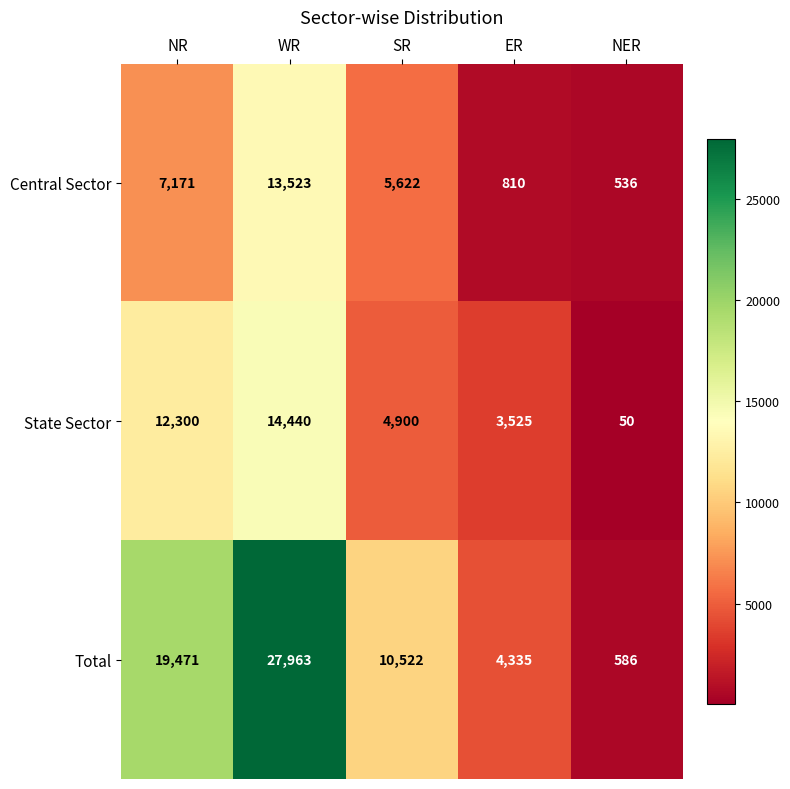

The Central Sector series shows 21962 at WR. True or false?

False